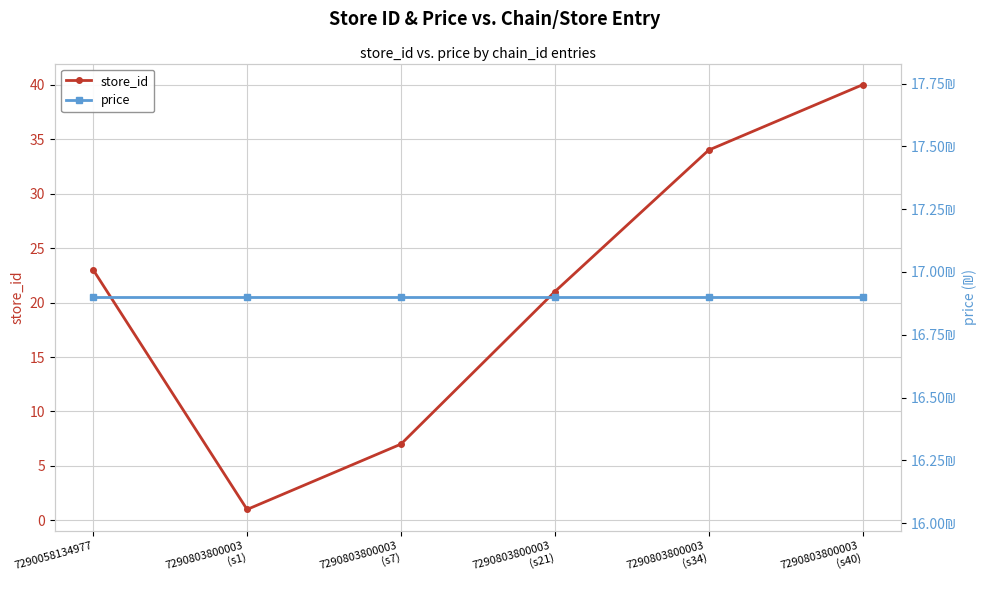

The price series shows 24.8 at 7290803800003
(s1). True or false?

False